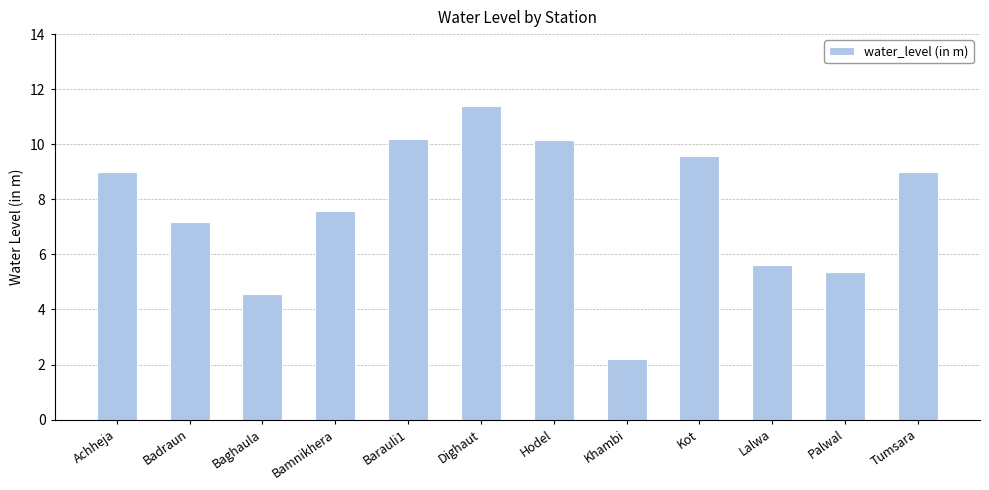

What is the minimum value shown in the chart?

2.2